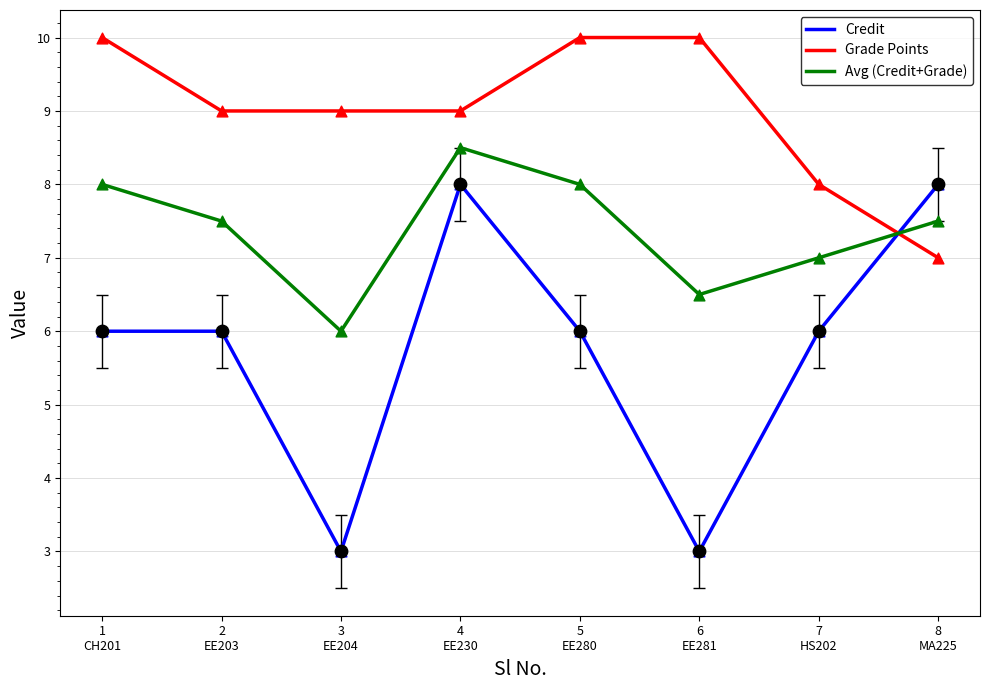

Which series has the widest spread of values?

Credit